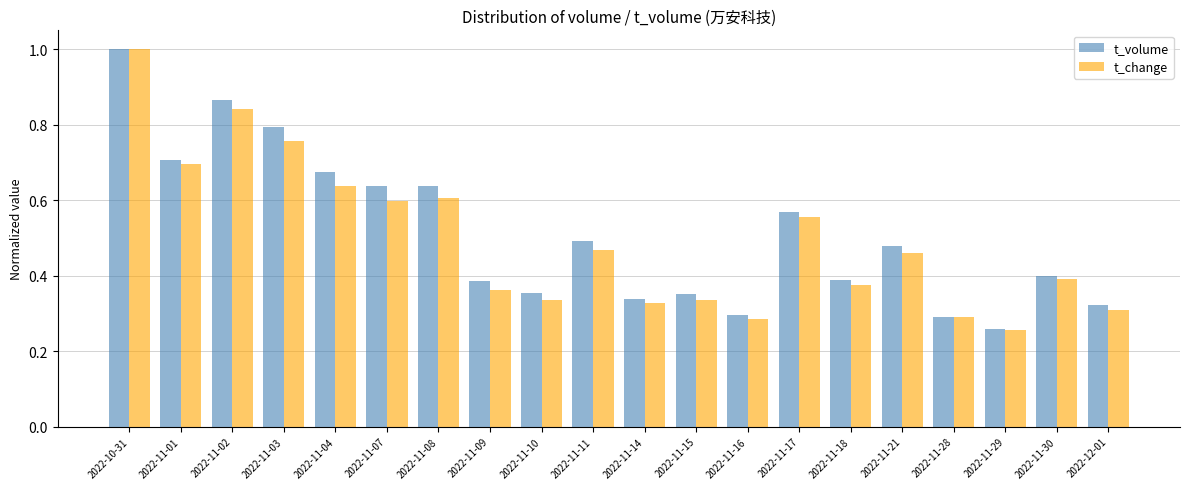

What are all the series names shown in the legend?

t_volume, t_change